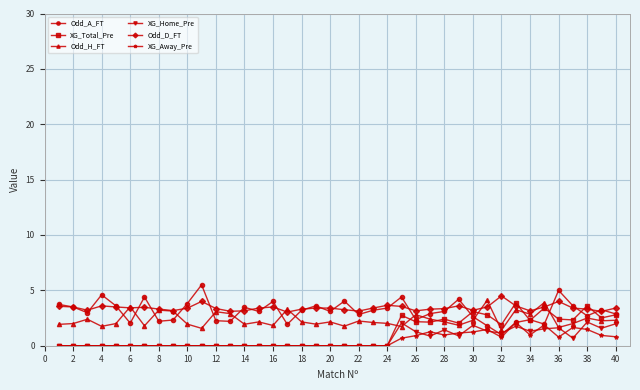

True or false: Odd_A_FT has more than 2 points higher than both neighbors.

True